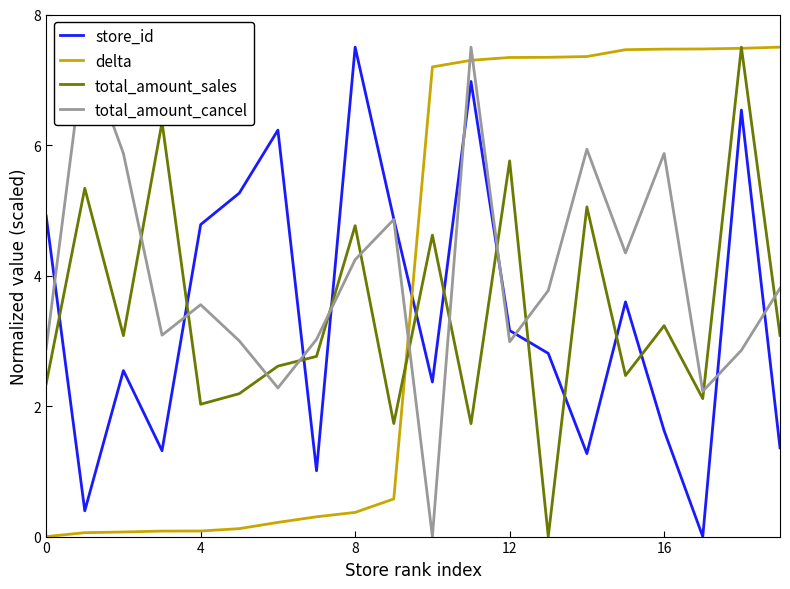

What is the difference between the maximum and second lowest values in the store_id series?

7.1